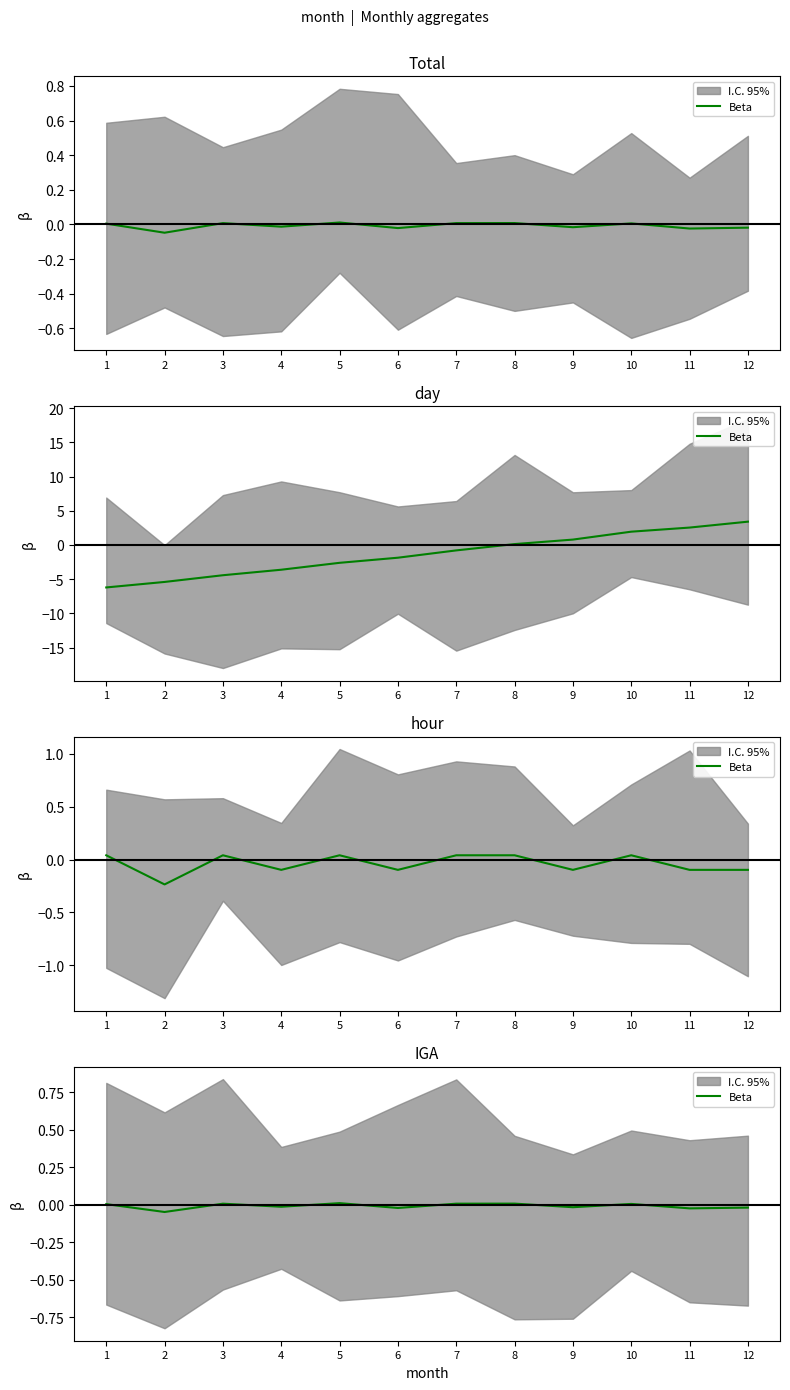

True or false: the data shows 0.0 at 5.

True